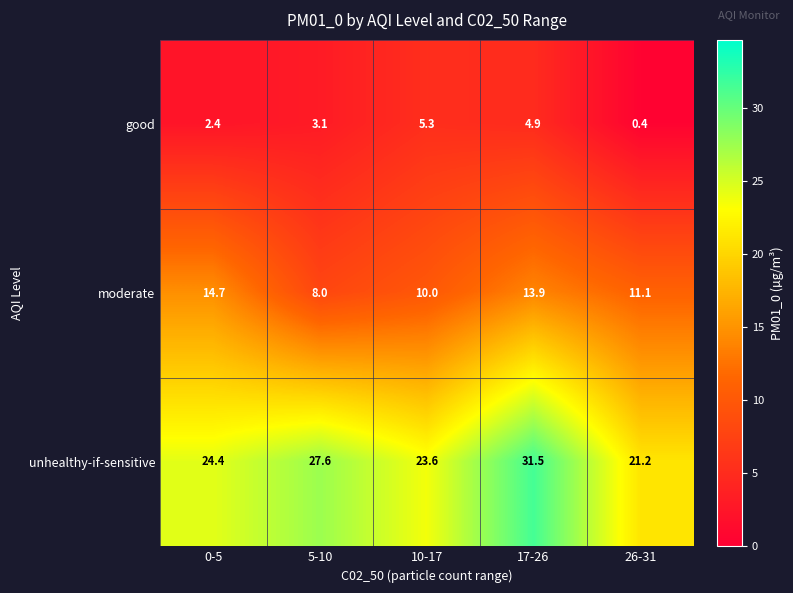

At which category does the chart reach its peak across all series?

17-26